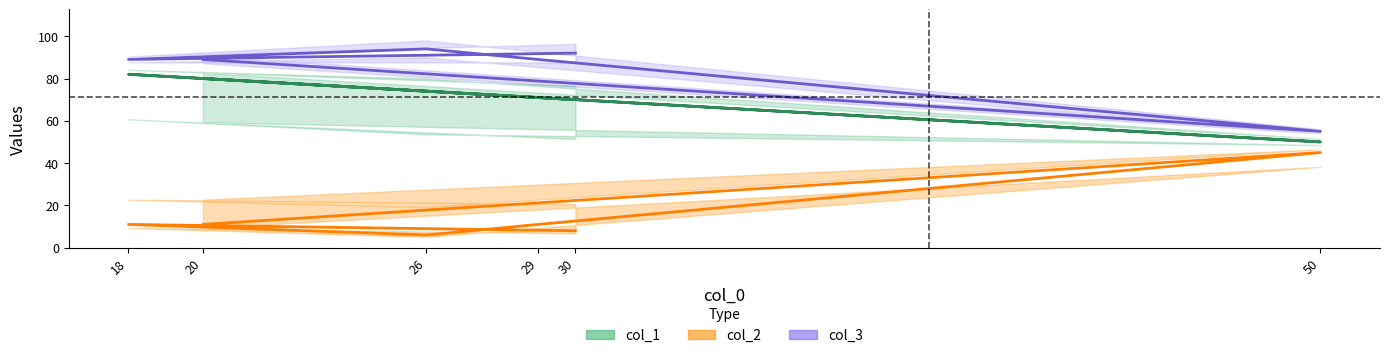

Which has a higher value, 18 or 20?

18